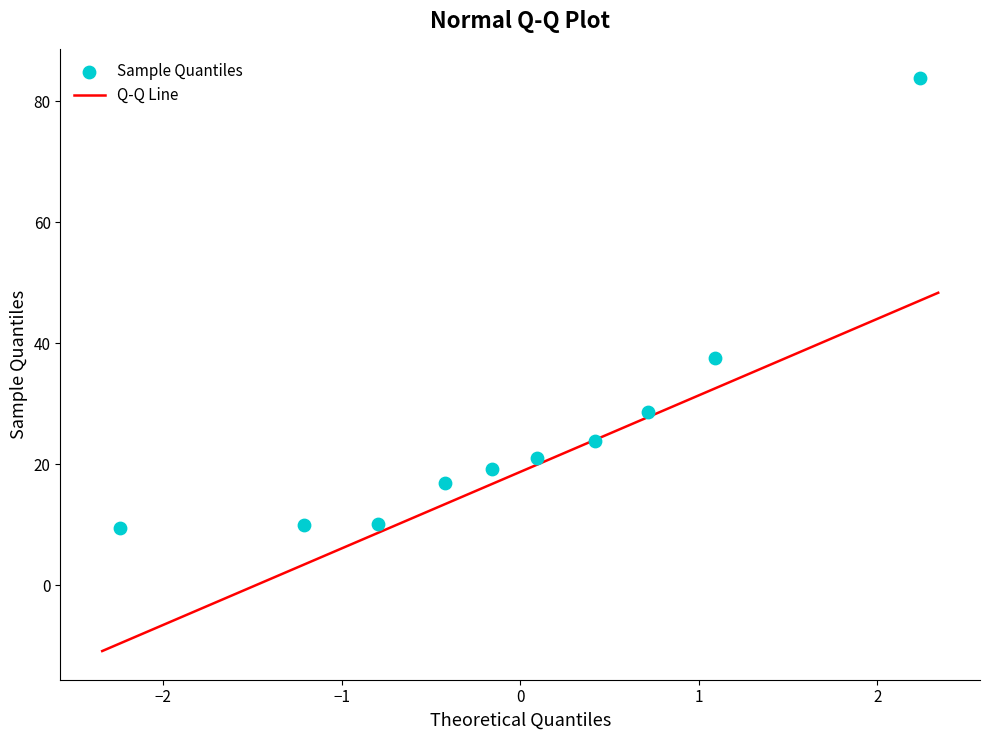

What Y value in the scatter plot is closest to 46?

37.6